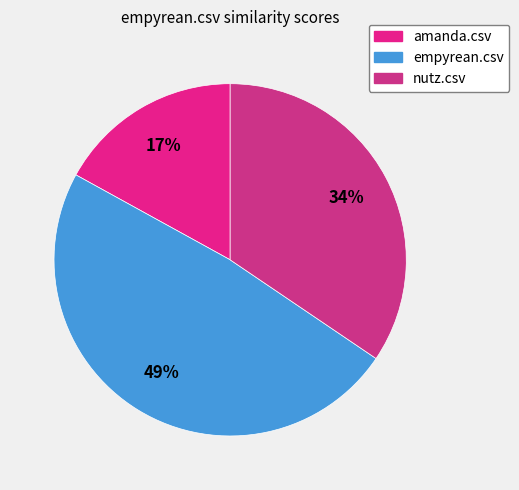

True or false: empyrean.csv accounts for 49% of the total.

True